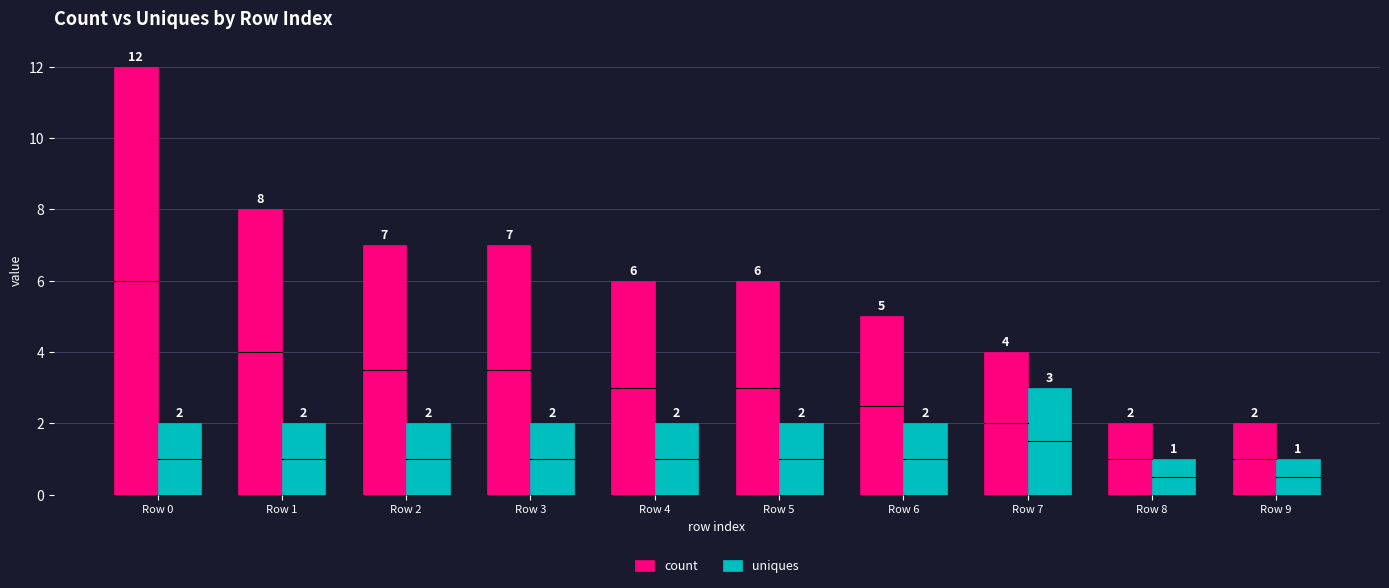

What is the difference between the maximum and second lowest values in the count series?

10